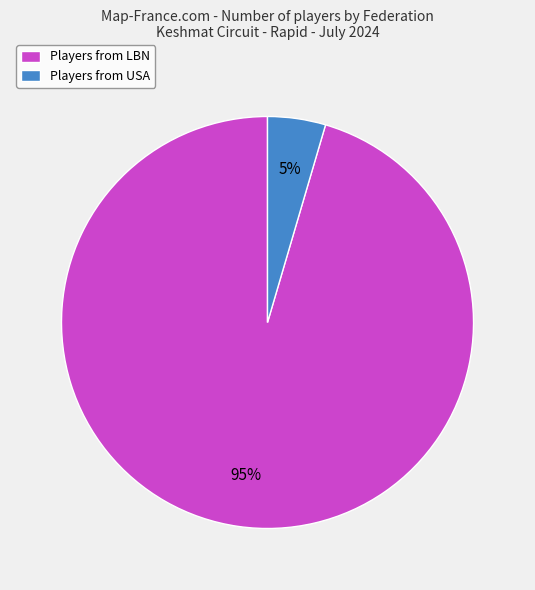

What is the smallest slice in the pie chart?

Players from USA